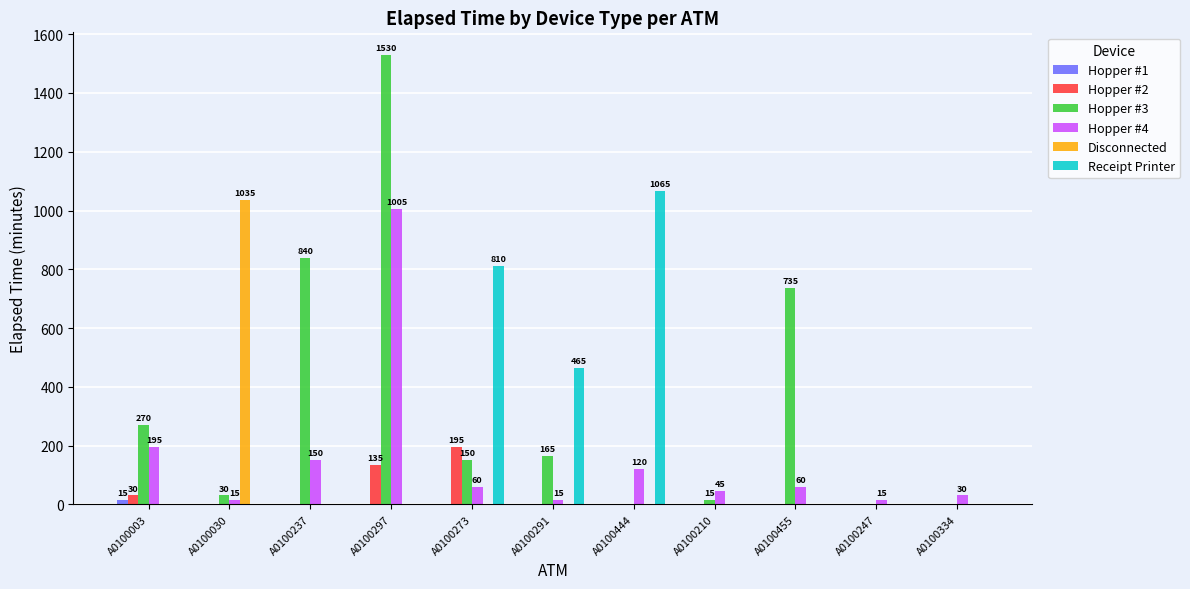

The Disconnected series shows 635 at A0100030. True or false?

False